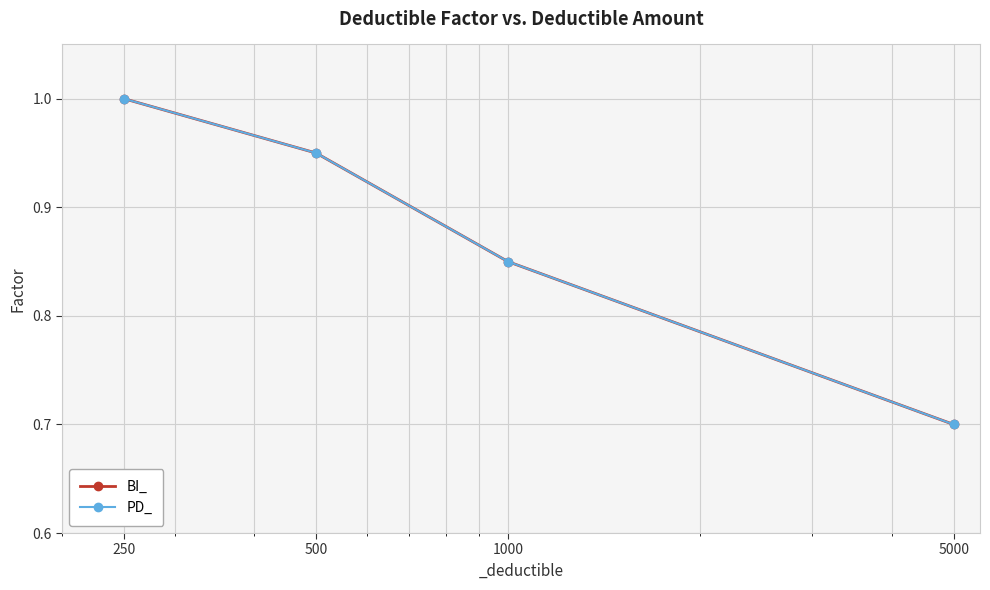

True or false: PD_ and BI_ intersect in this chart.

False